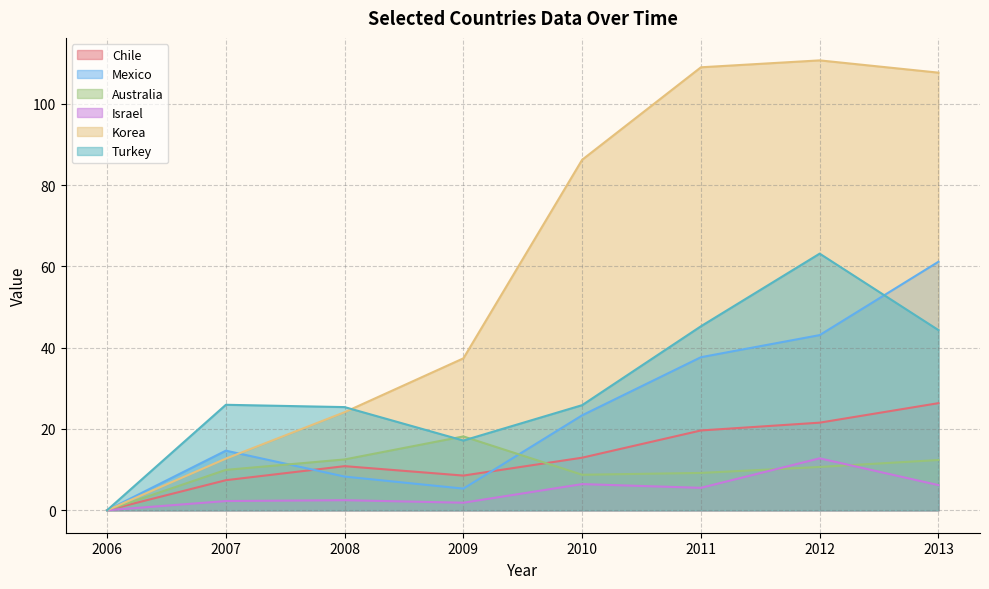

At which label does Israel first exceed 5?

2010